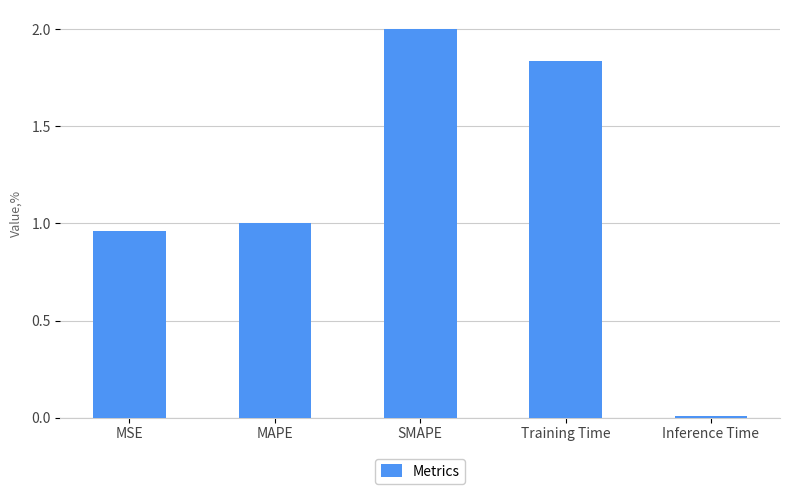

How many series are shown in this chart?

1